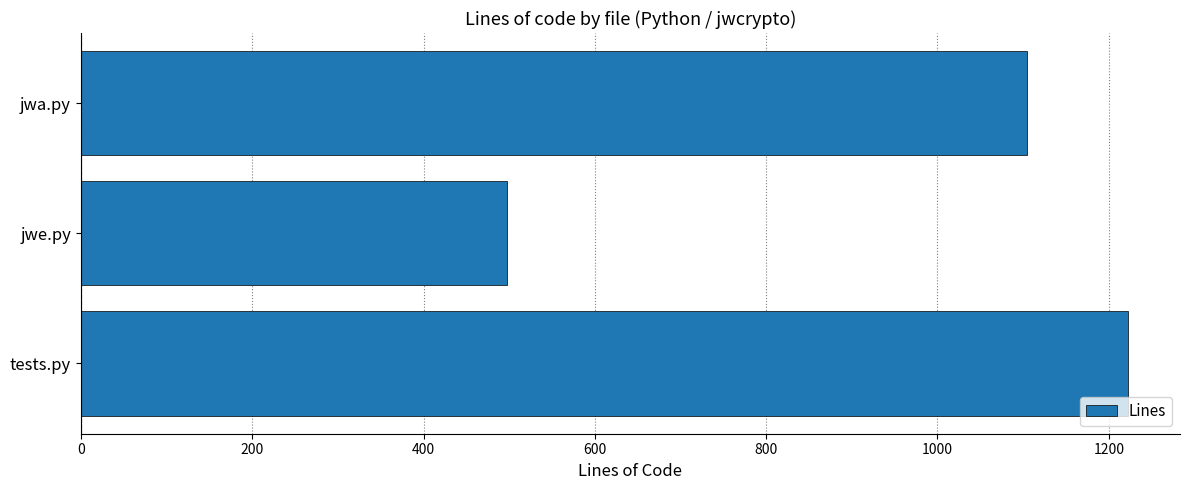

Reading bottom to top, transcribe all the data shown in this chart.

1222	498	1104